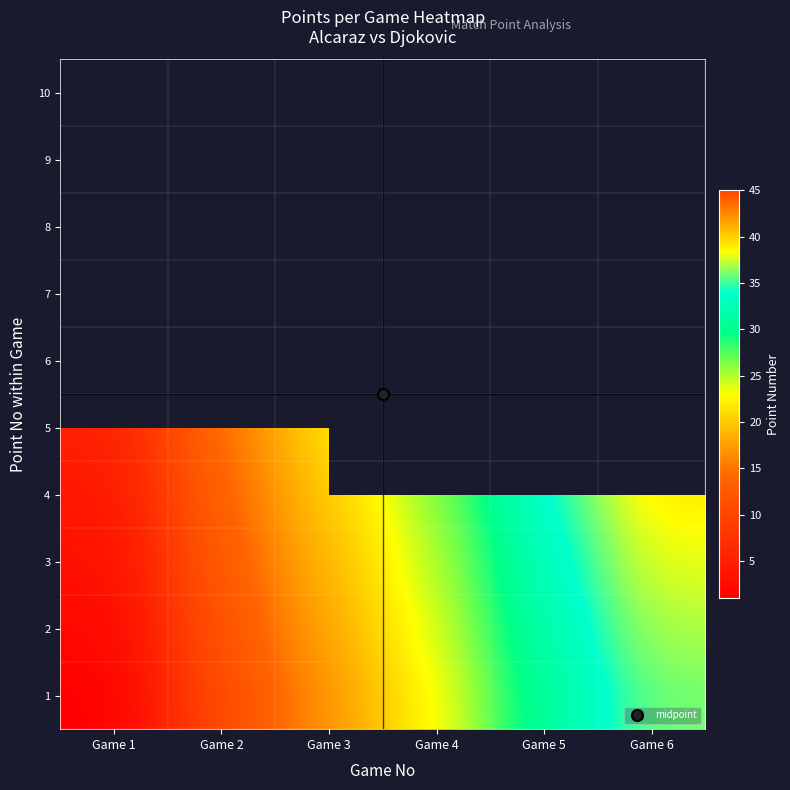

True or false: 7 has a value of 4.4 at Game 1.

False